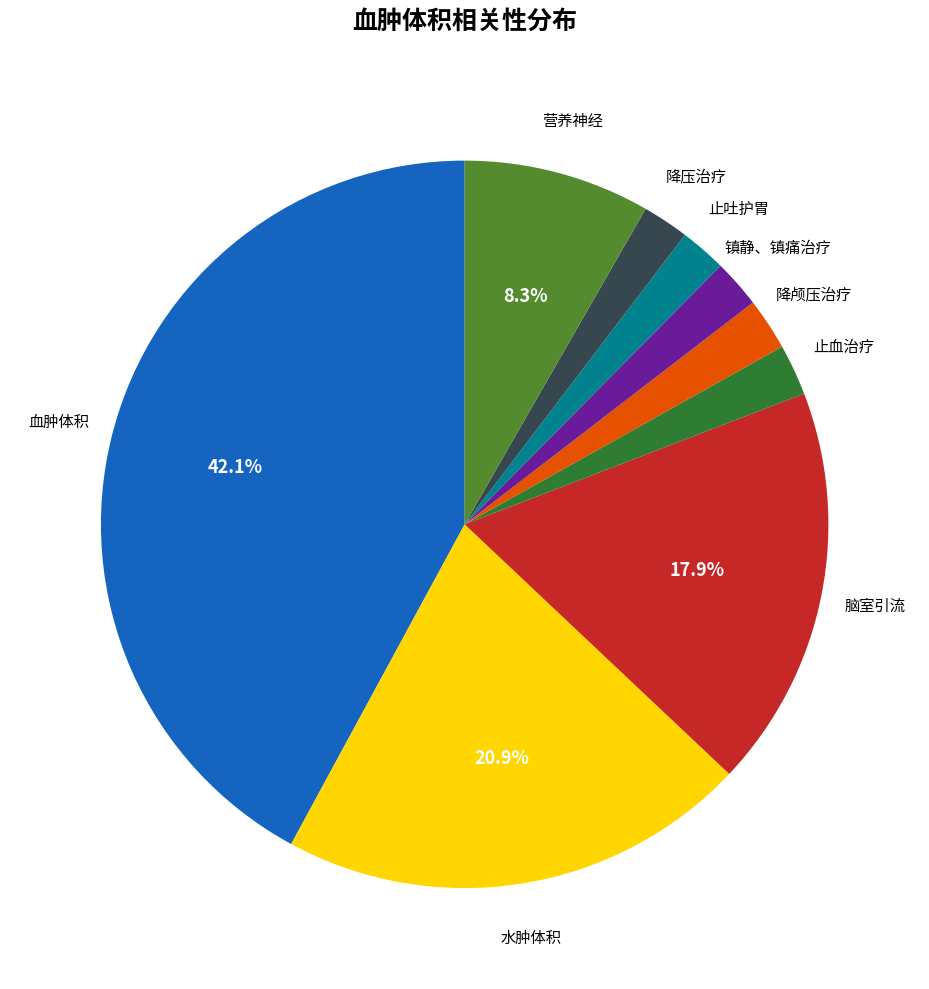

To the nearest percent, what is the average slice percentage?

11%